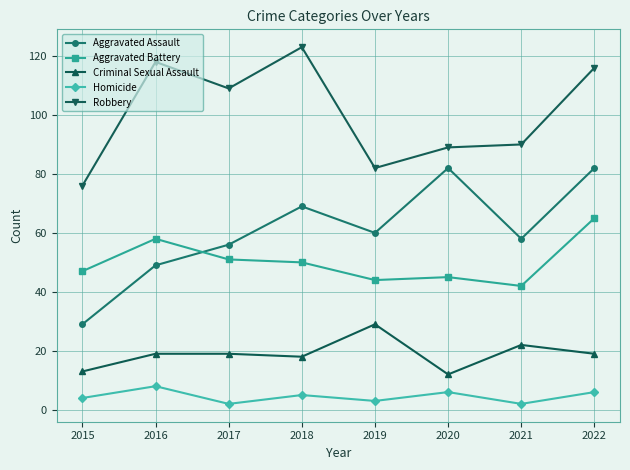

What is the spread (max minus min) of values at 2016?

110